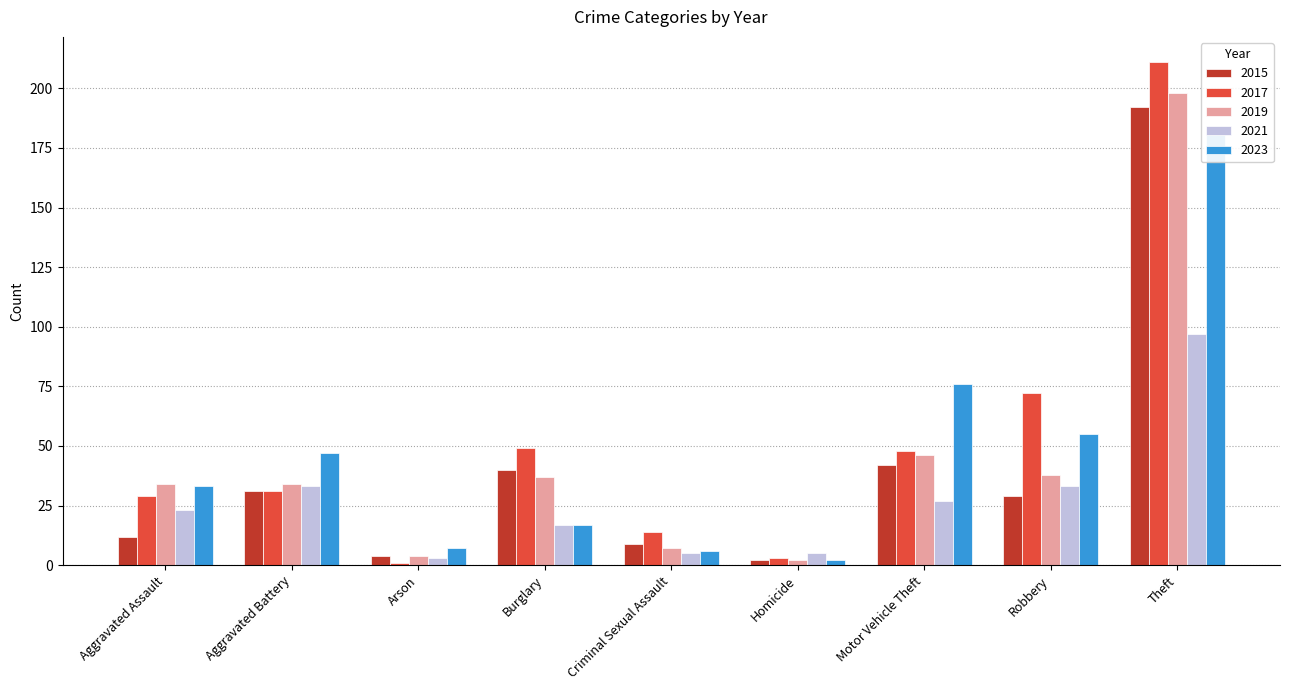

Read the 2015 value at Burglary.

40